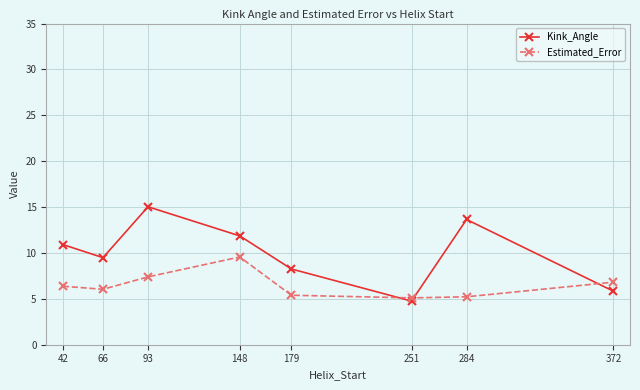

Does the chart display data point markers on the line(s)?

Yes